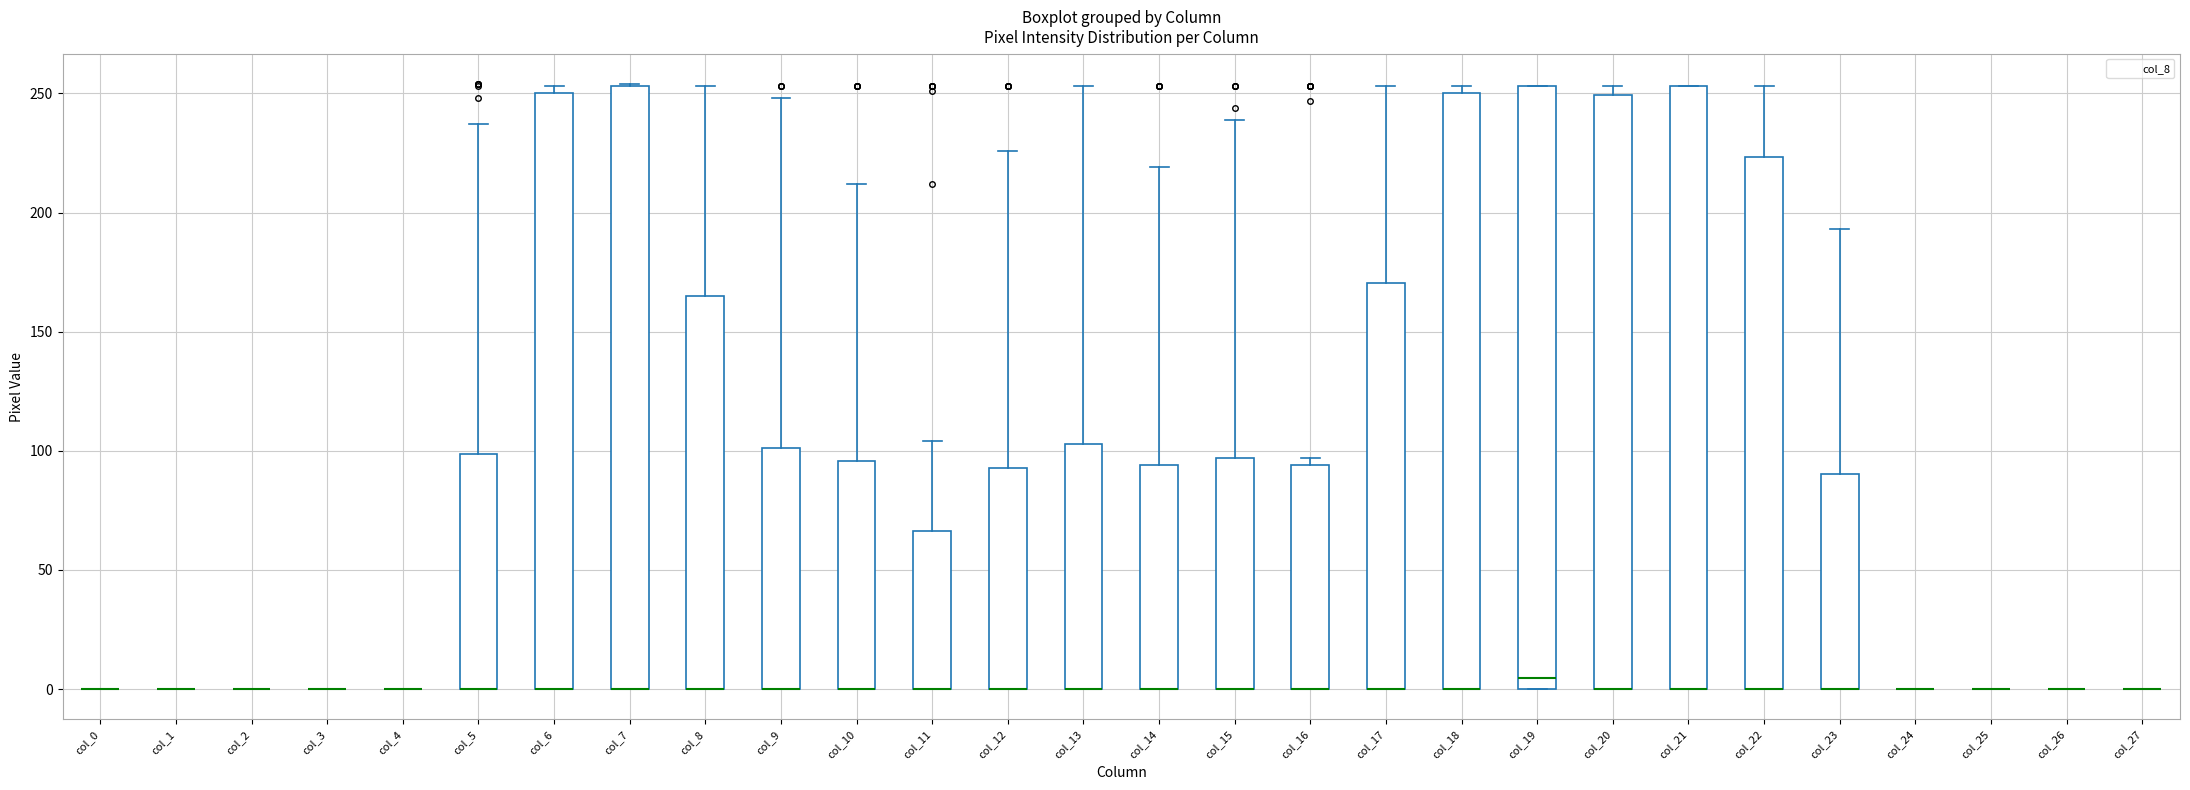

Reading left to right, transcribe this box plot: for each box, give where its median line is, the range the box spans, and where its two whiskers end, as read against the y-axis. The values are not printed on the chart, so give them approximately, as read against the axis.

col_0: box collapsed to a line at 0, whiskers 0 to 0
col_1: box collapsed to a line at 0, whiskers 0 to 0
col_2: box collapsed to a line at 0, whiskers 0 to 0
col_3: box collapsed to a line at 0, whiskers 0 to 0
col_4: box collapsed to a line at 0, whiskers 0 to 0
col_5: median 0 (drawn on the box's lower edge), box 0 to 100, whiskers 0 to 235
col_6: median 0 (drawn on the box's lower edge), box 0 to 250, whiskers 0 to 255
col_7: median 0 (drawn on the box's lower edge), box 0 to 255, whiskers 0 to 255
col_8: median 0 (drawn on the box's lower edge), box 0 to 165, whiskers 0 to 255
col_9: median 0 (drawn on the box's lower edge), box 0 to 100, whiskers 0 to 250
col_10: median 0 (drawn on the box's lower edge), box 0 to 95, whiskers 0 to 210
col_11: median 0 (drawn on the box's lower edge), box 0 to 65, whiskers 0 to 105
col_12: median 0 (drawn on the box's lower edge), box 0 to 95, whiskers 0 to 225
col_13: median 0 (drawn on the box's lower edge), box 0 to 105, whiskers 0 to 255
col_14: median 0 (drawn on the box's lower edge), box 0 to 95, whiskers 0 to 220
col_15: median 0 (drawn on the box's lower edge), box 0 to 95, whiskers 0 to 240
col_16: median 0 (drawn on the box's lower edge), box 0 to 95, whiskers 0 to 95 (just above the box's upper edge)
col_17: median 0 (drawn on the box's lower edge), box 0 to 170, whiskers 0 to 255
col_18: median 0 (drawn on the box's lower edge), box 0 to 250, whiskers 0 to 255
col_19: median 5, box 0 to 255, whiskers 0 to 255
col_20: median 0 (drawn on the box's lower edge), box 0 to 250, whiskers 0 to 255
col_21: median 0 (drawn on the box's lower edge), box 0 to 255, whiskers 0 to 255
col_22: median 0 (drawn on the box's lower edge), box 0 to 225, whiskers 0 to 255
col_23: median 0 (drawn on the box's lower edge), box 0 to 90, whiskers 0 to 195
col_24: box collapsed to a line at 0, whiskers 0 to 0
col_25: box collapsed to a line at 0, whiskers 0 to 0
col_26: box collapsed to a line at 0, whiskers 0 to 0
col_27: box collapsed to a line at 0, whiskers 0 to 0